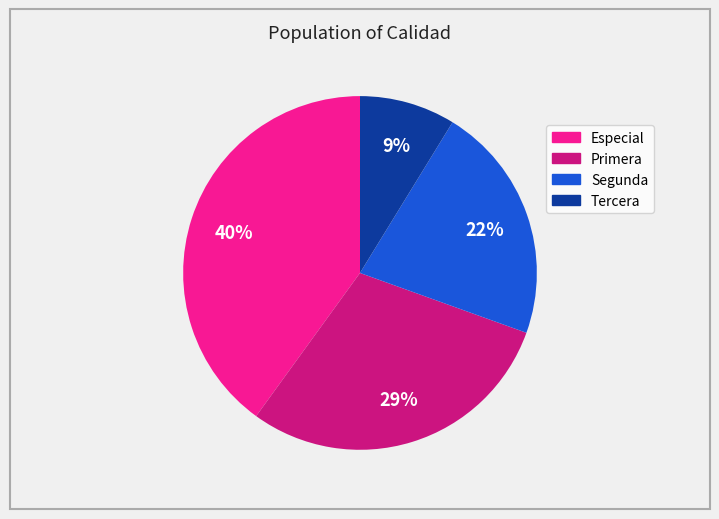

Does Segunda represent more than half of the total?

No